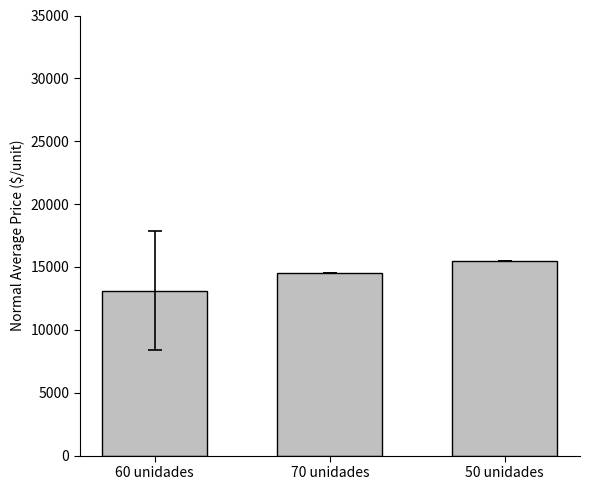

Reading left to right, transcribe all the data shown in this chart.

13129.1	14545.0	15500.0